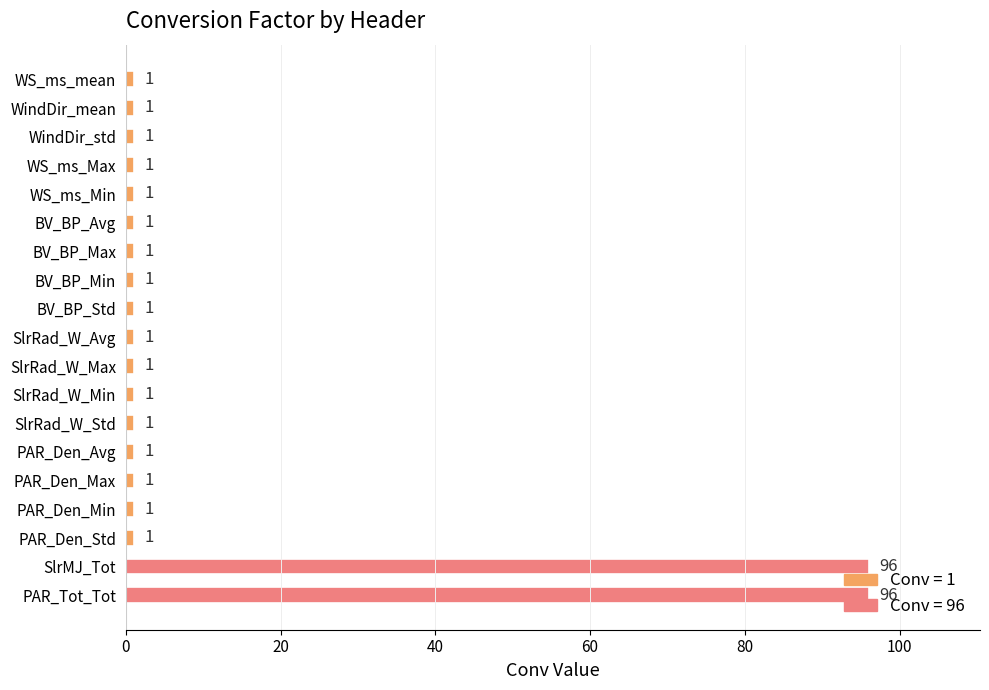

What is the average value?

11